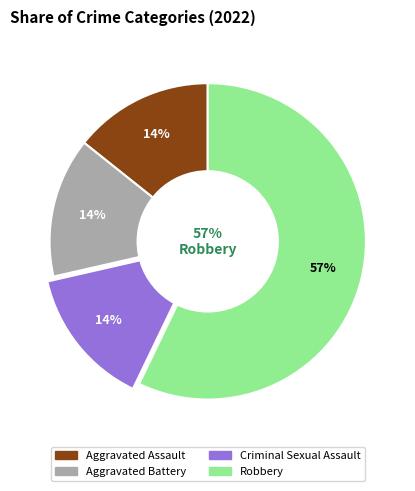

Count the number of slices in the pie.

4